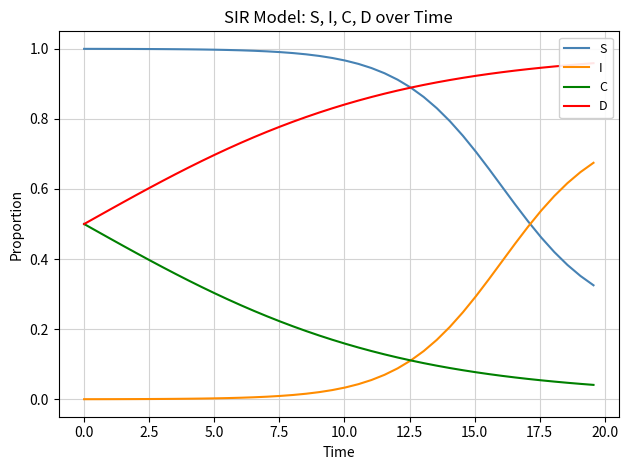

True or false: I and S cross at least once.

True